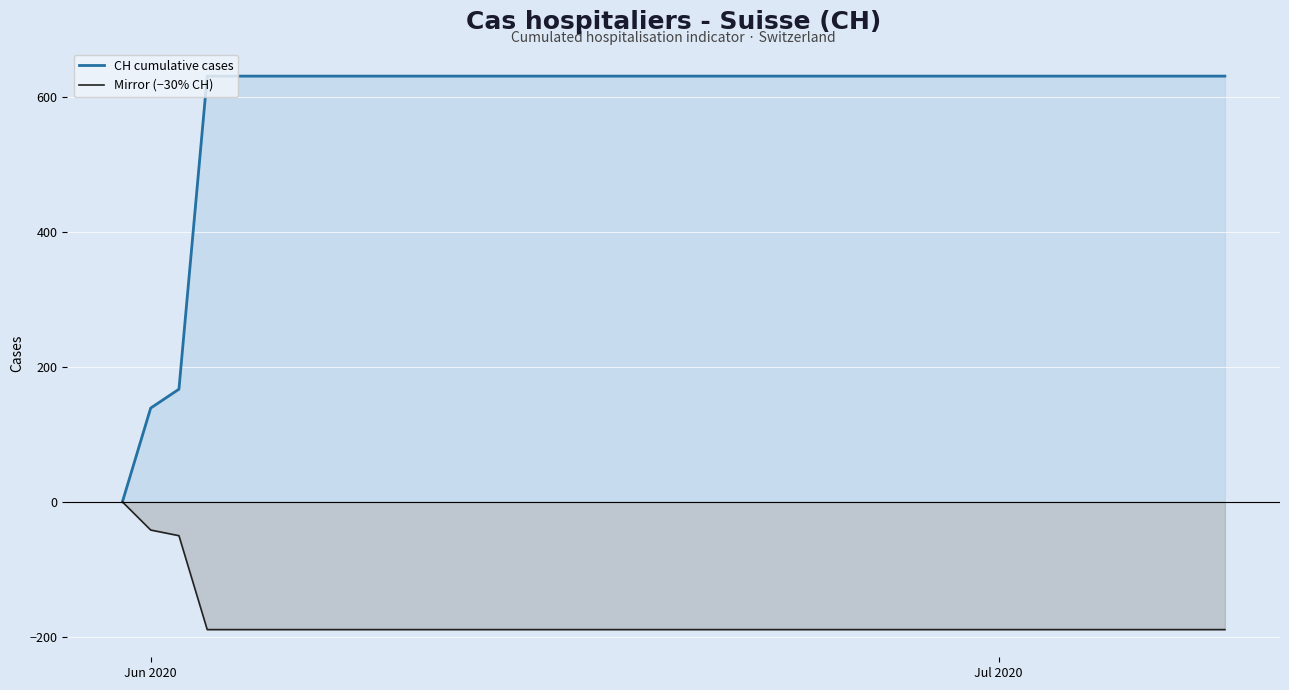

True or false: Mirror (−30% CH) and CH cumulative cases cross at least once.

False